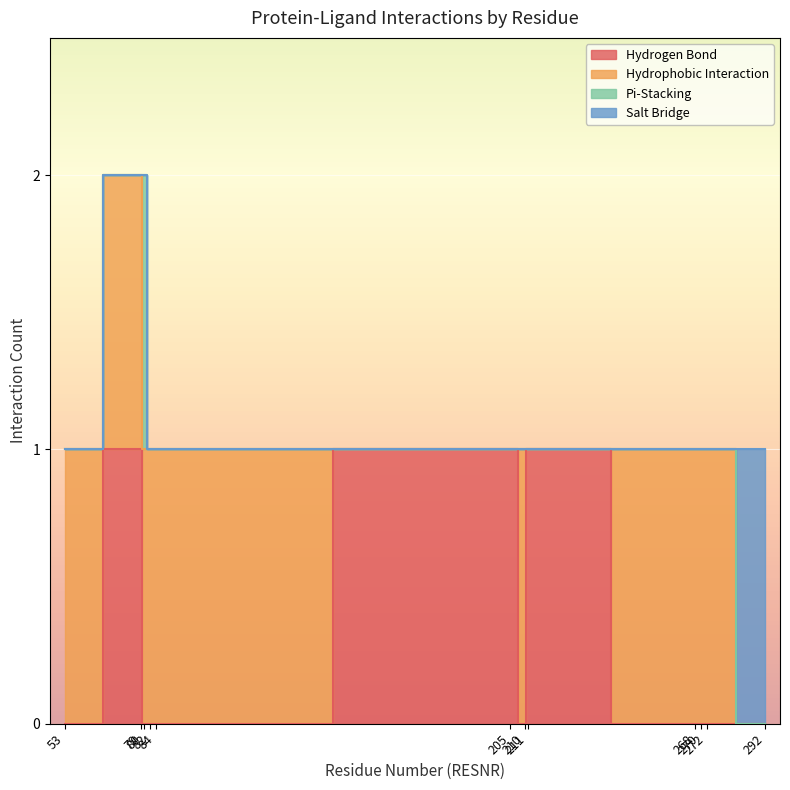

Does the chart display data point markers on the line(s)?

No